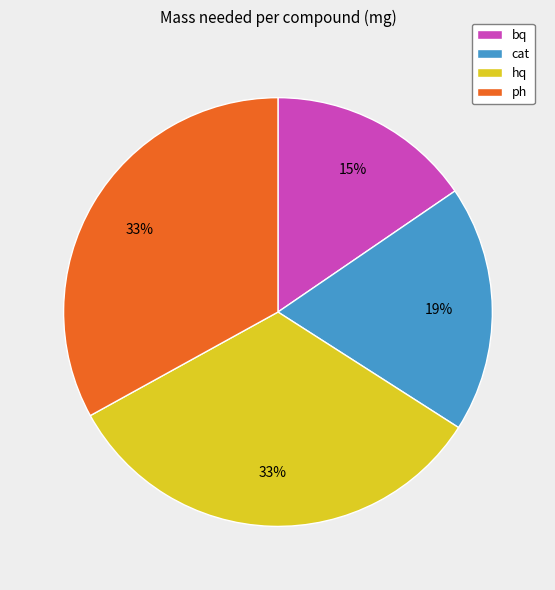

Is it true that cat is 19% of the pie?

True